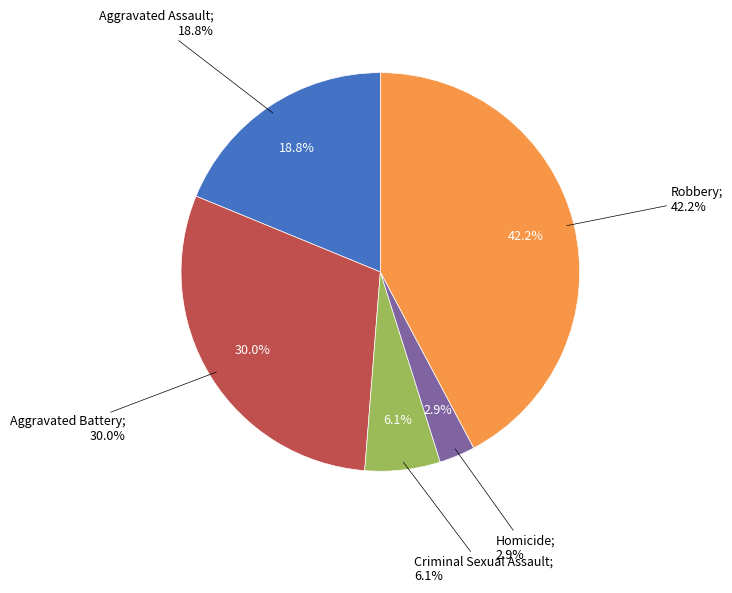

How many slices are in this pie chart?

5